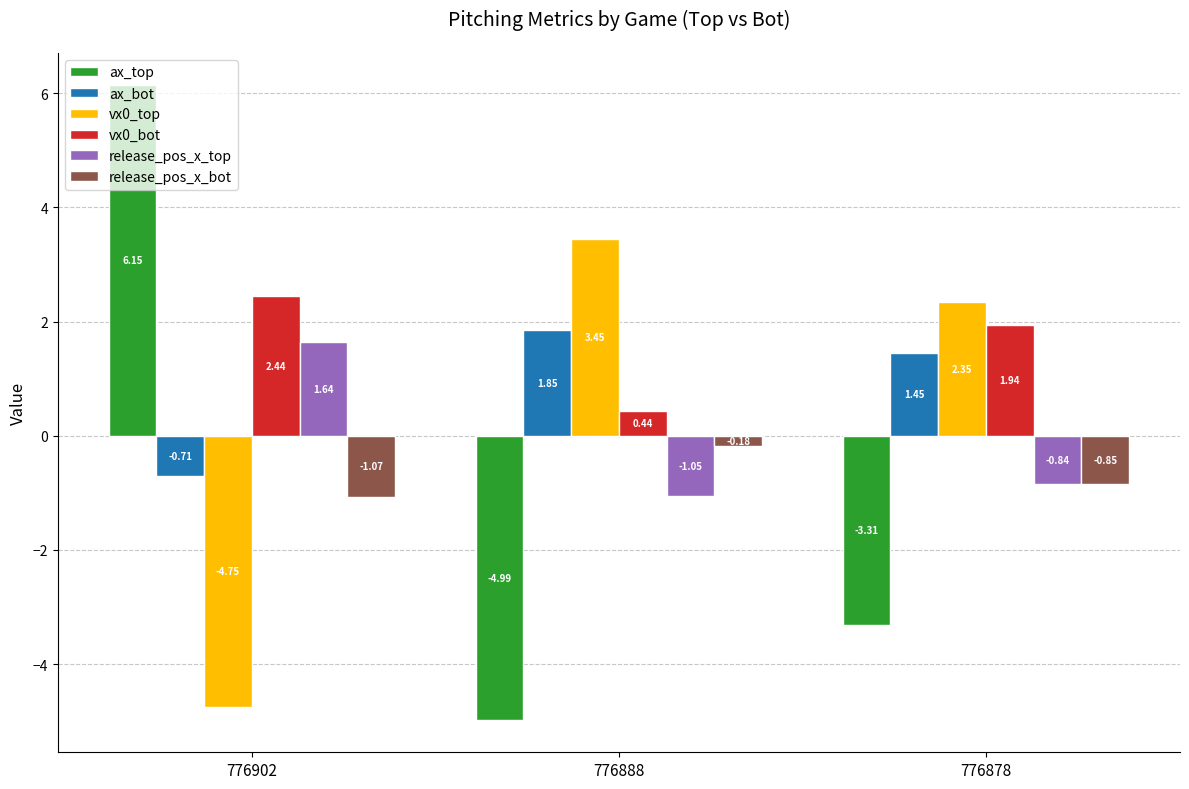

At how many categories does at least one series exceed 4?

1